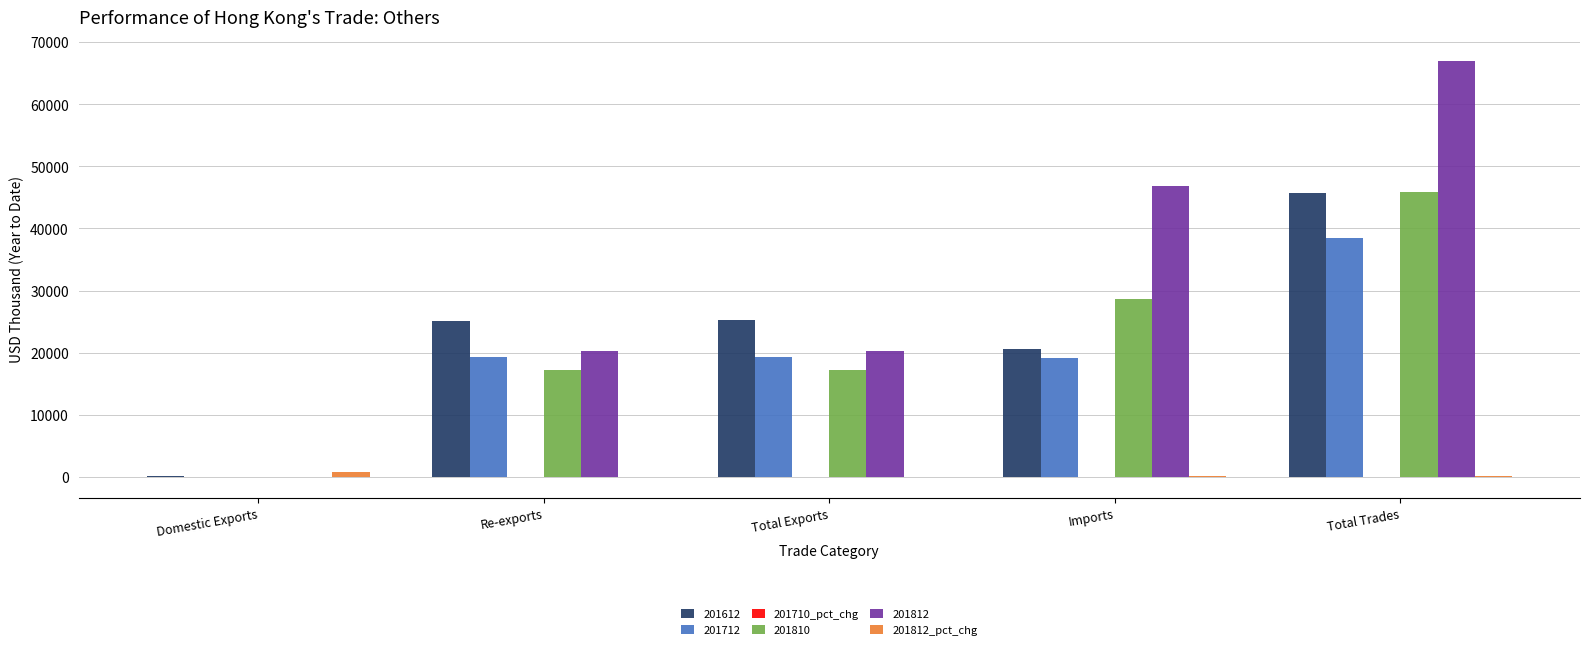

Which series has the largest total across all categories?

201812